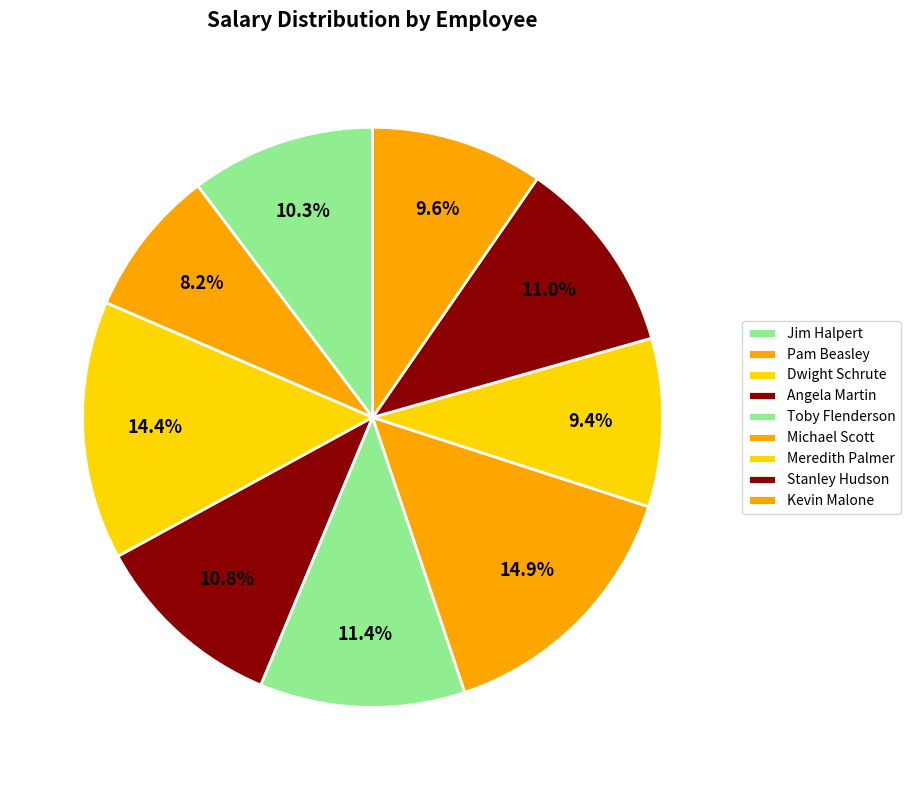

How many slices are in this pie chart?

9